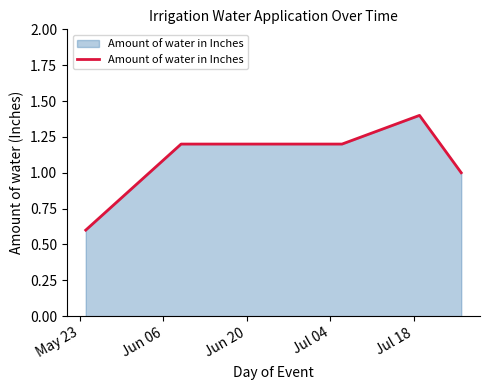

What is the minimum value shown in the chart?

0.6